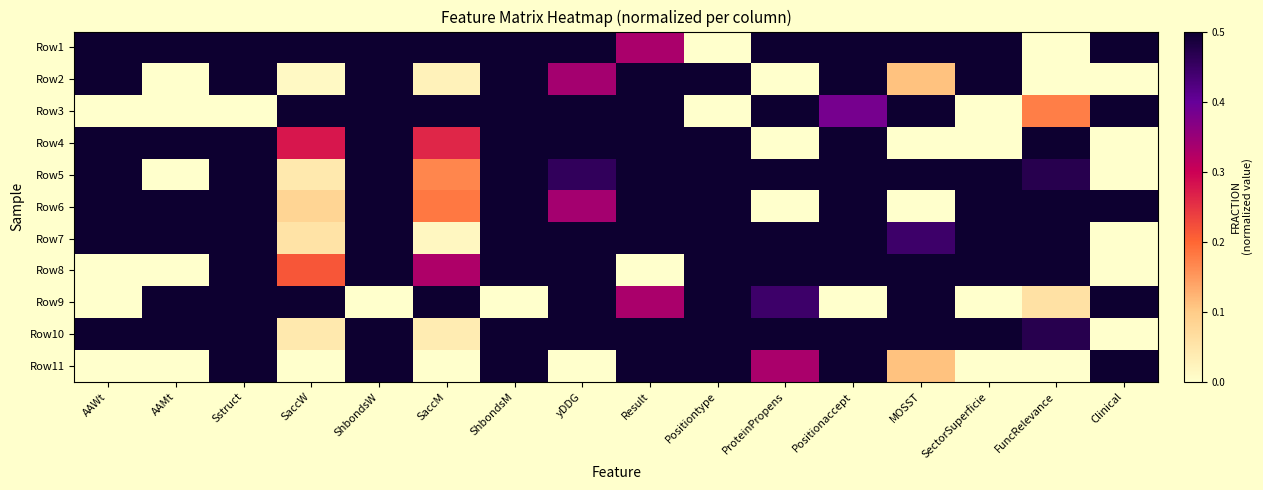

What is the difference between the highest and lowest values at ProteinPropens?

1.0